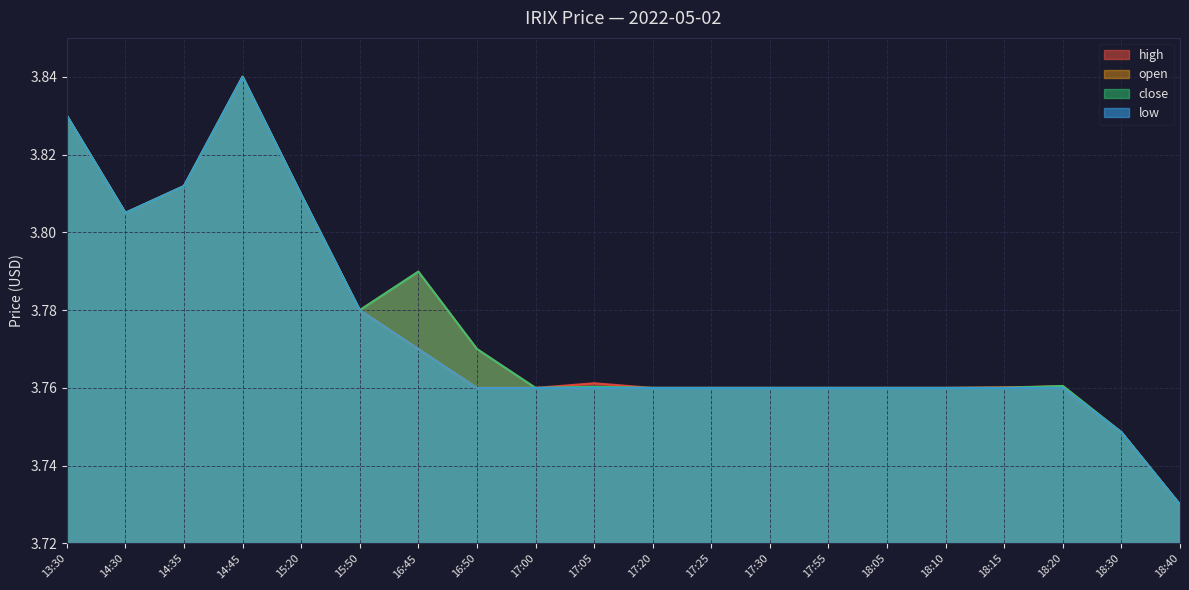

True or false: low has a value of 3.7 at 18:30.

True